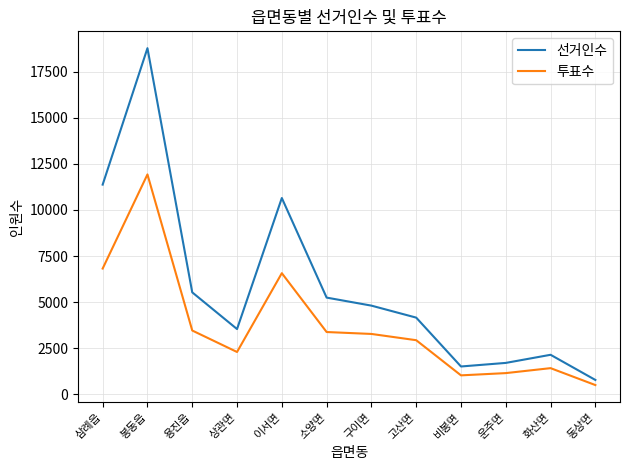

Where is the first local minimum for 투표수?

상관면